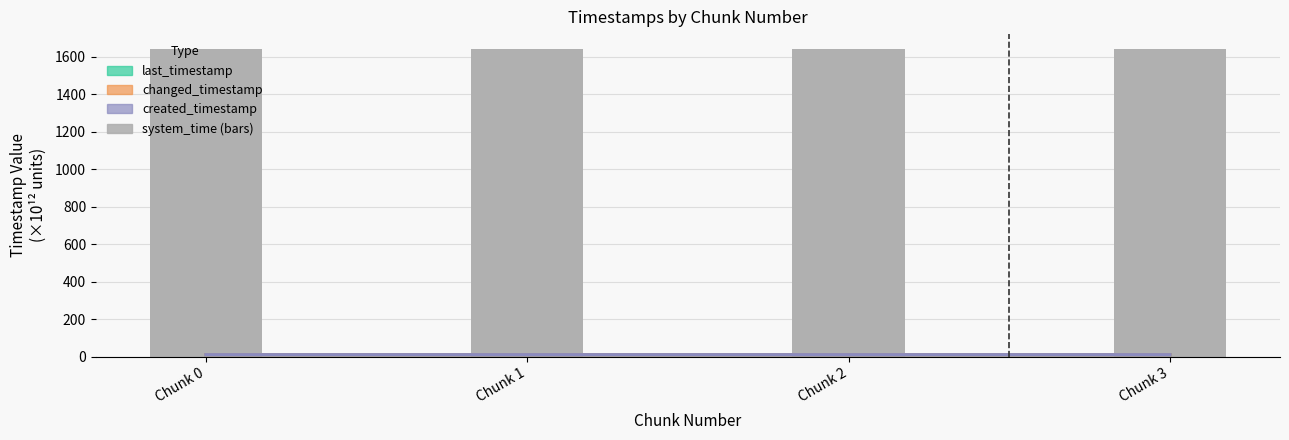

Reading right to left, what are all the values shown in this chart?

last_timestamp: Chunk 3=9.4	Chunk 2=9.4	Chunk 1=9.4	Chunk 0=9.4
changed_timestamp: Chunk 3=9.4	Chunk 2=9.4	Chunk 1=9.4	Chunk 0=9.4
created_timestamp: Chunk 3=9.4	Chunk 2=9.4	Chunk 1=9.4	Chunk 0=9.4
system_time (bars): Chunk 3=1638.8	Chunk 2=1638.8	Chunk 1=1638.8	Chunk 0=1638.8